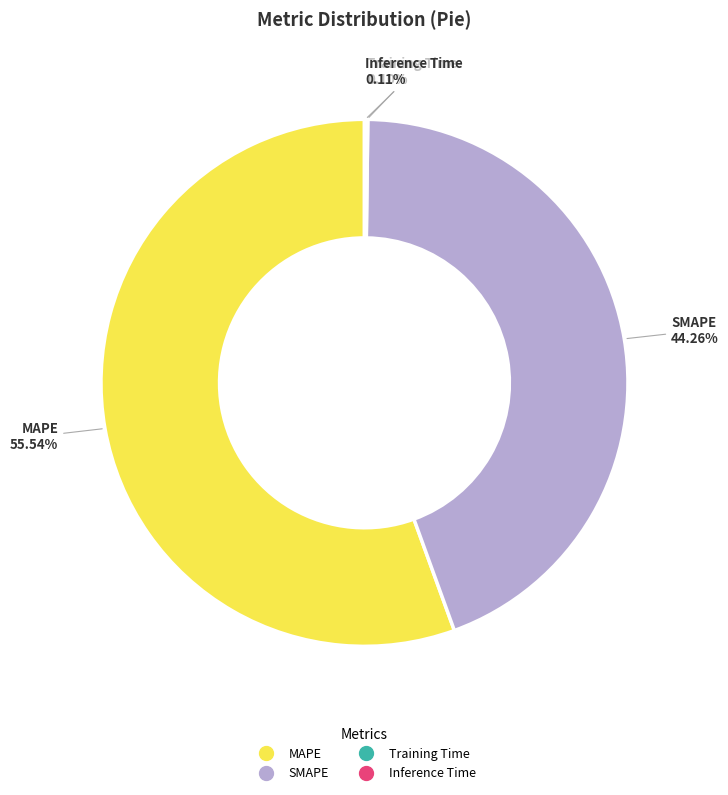

Approximately how many times larger is the value at MAPE compared to SMAPE?

1.3